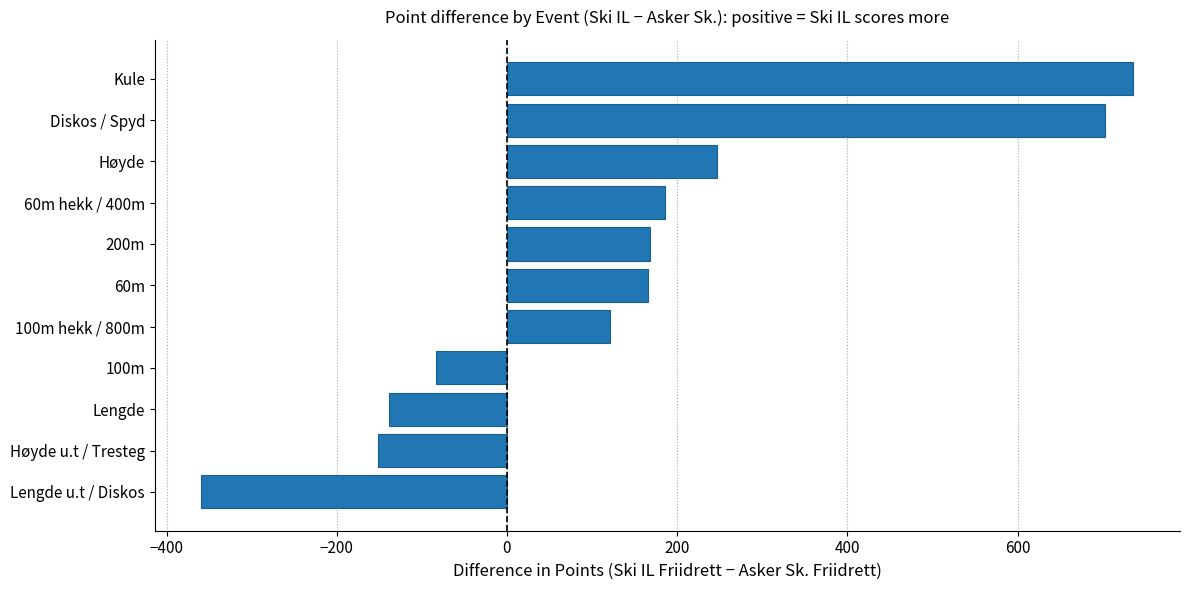

Which label corresponds to the largest value in the chart?

Kule